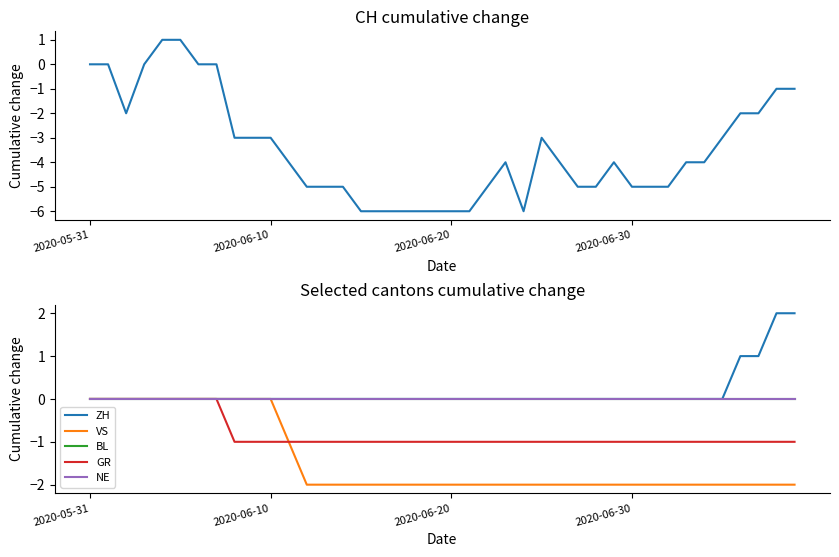

How many series are shown in this chart?

6